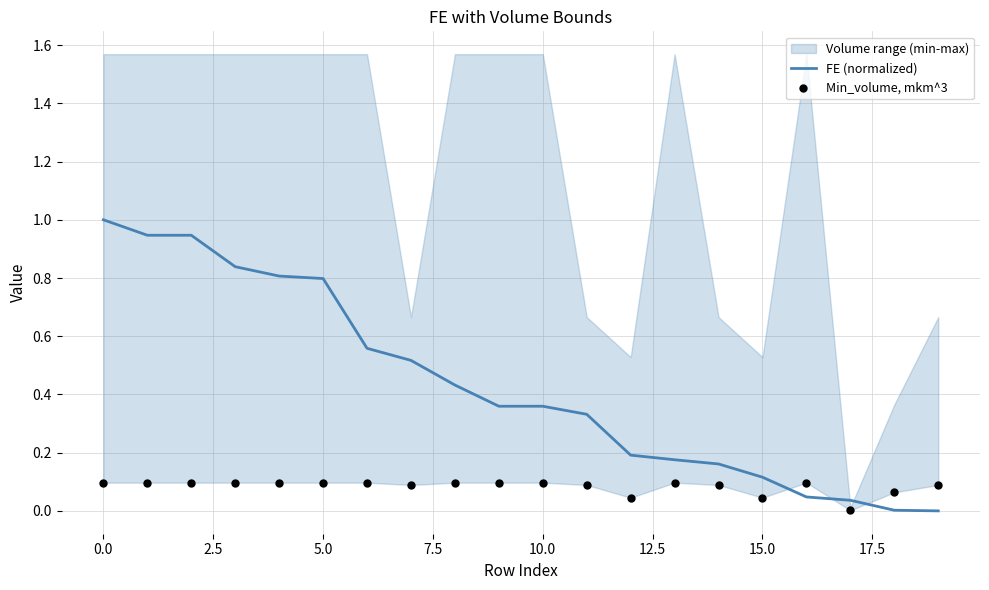

Which series has the largest Y range (max minus min)?

FE (normalized)